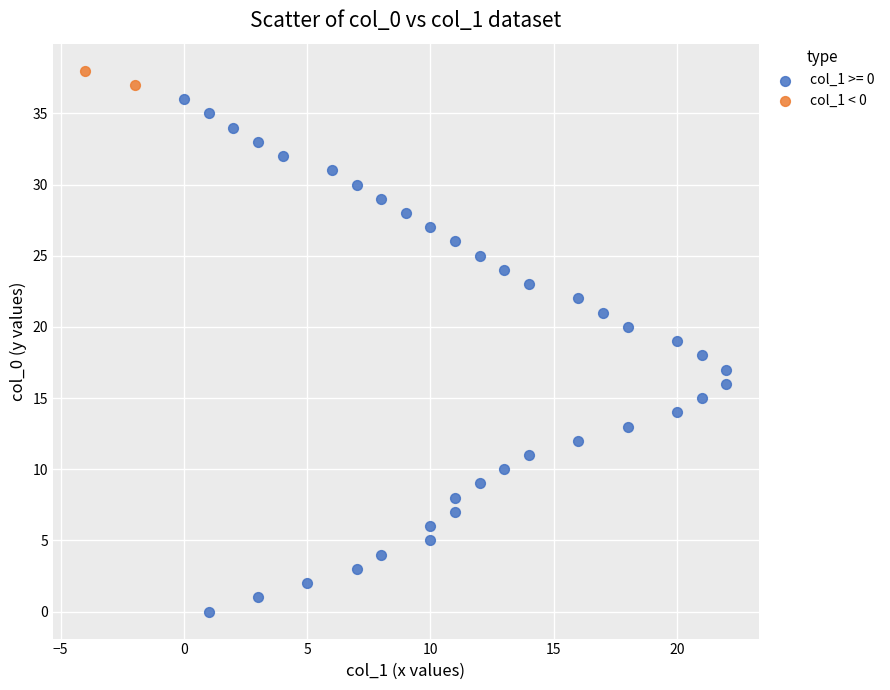

What are all the series names shown in the legend?

col_1 >= 0, col_1 < 0